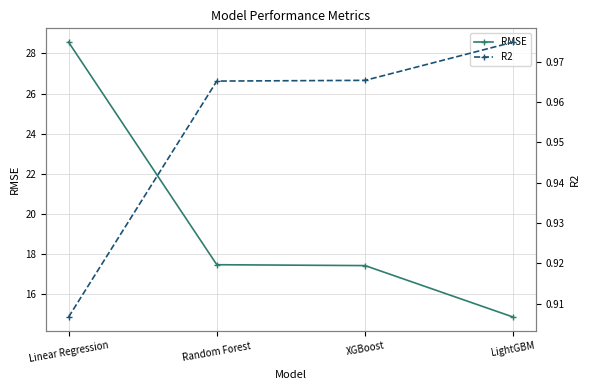

Does the chart have visible grid lines?

Yes